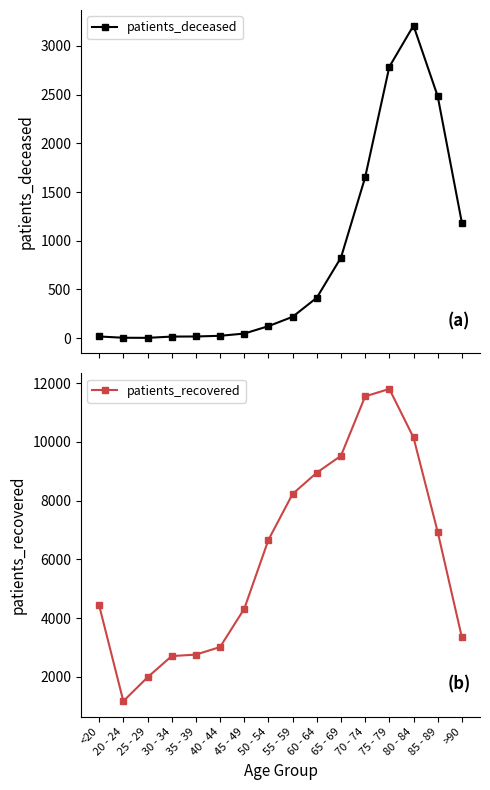

What is the label of the 13th point from the left?

75 - 79